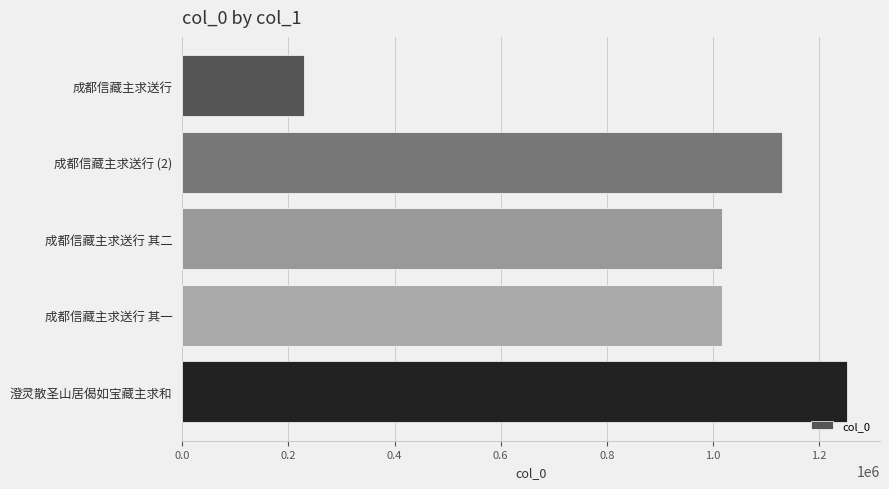

Does the chart contain any negative values?

No